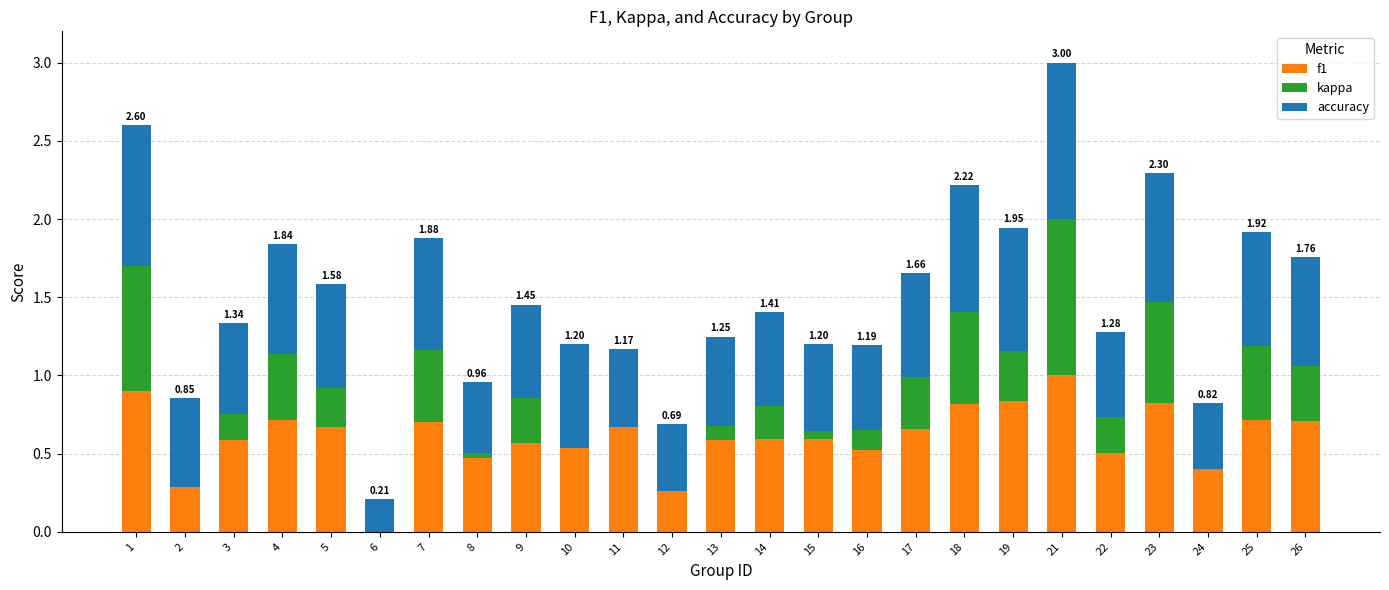

What is the maximum value for accuracy?

1.0